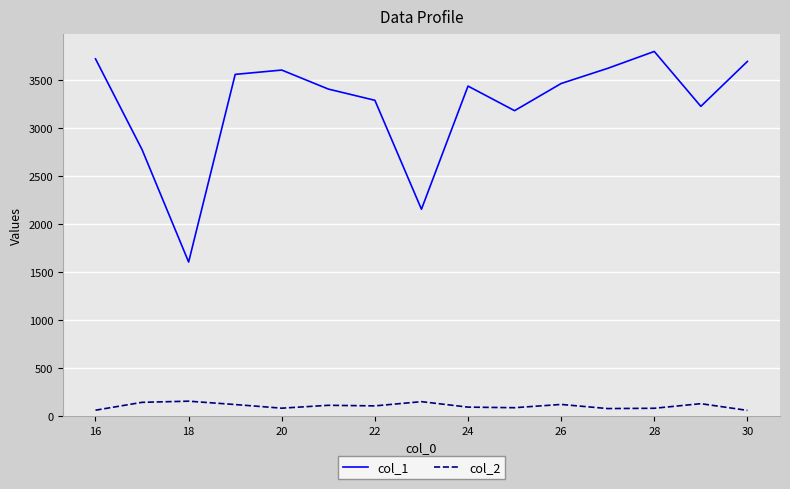

Rank the series by their average value, from highest to lowest.

col_1, col_2